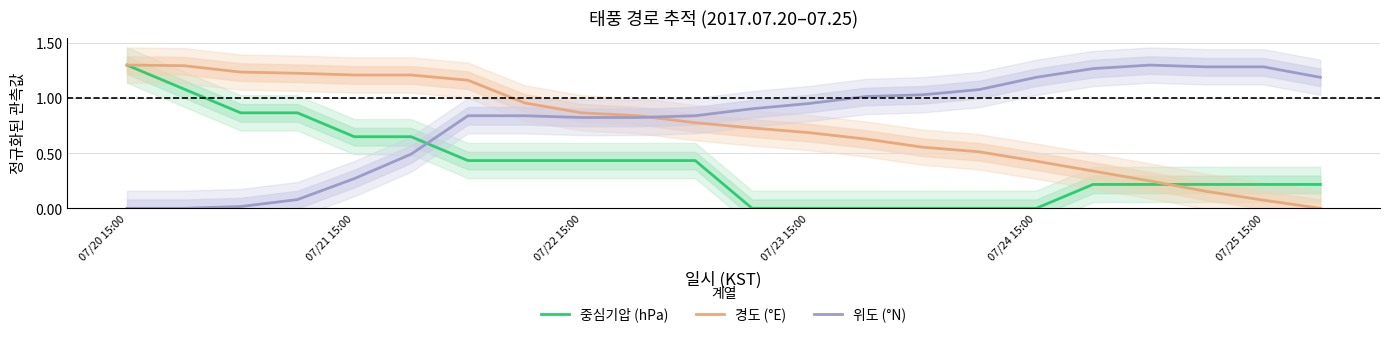

The value of 위도 (°N) at 07/23 15:00 is 1.5. True or false?

False